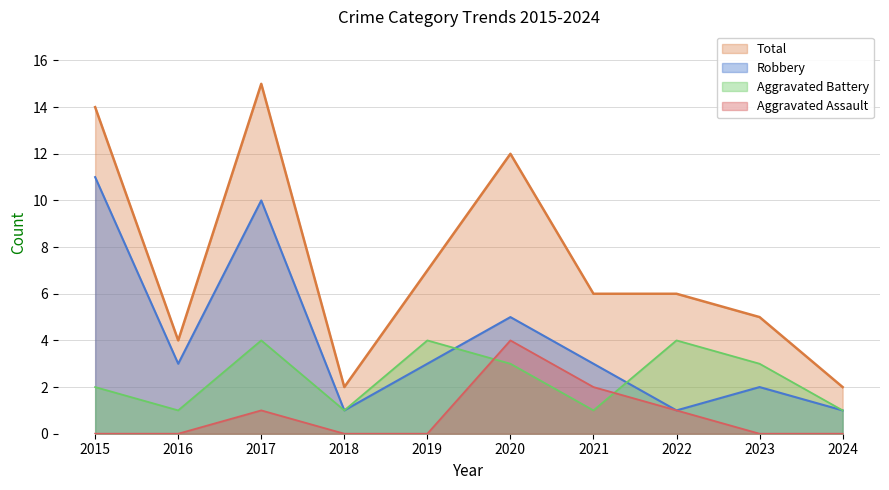

Where is the first local minimum for Robbery?

2016